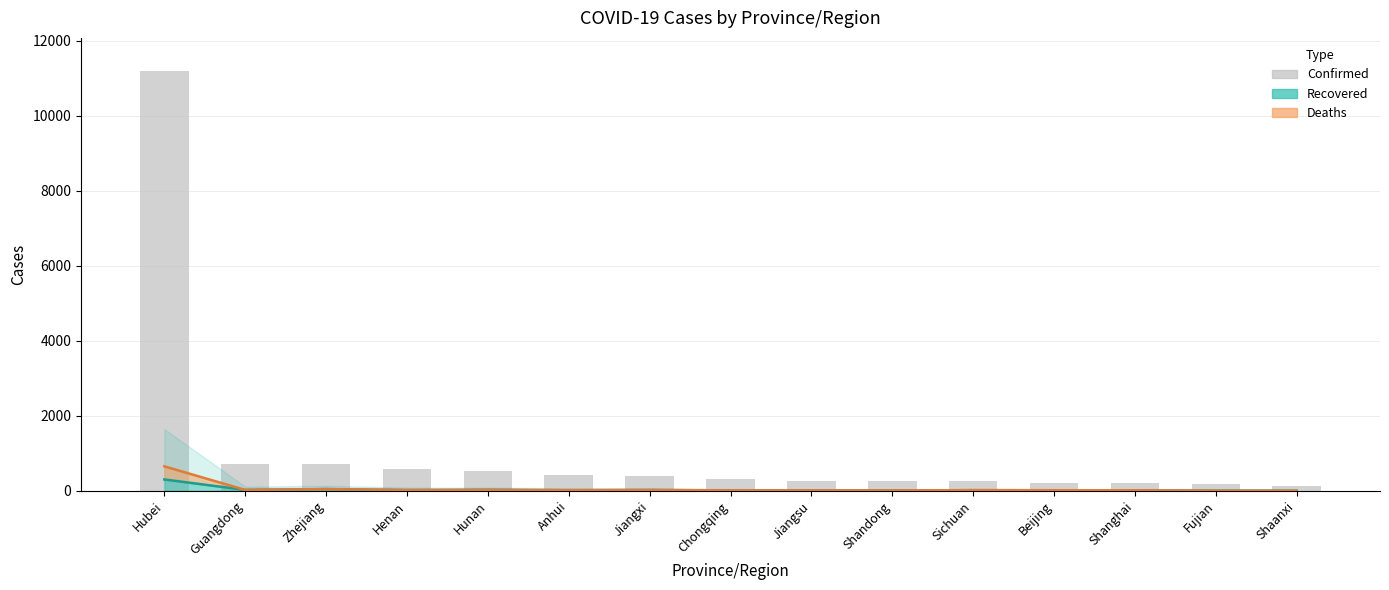

How many values in the Confirmed series exceed 312?

7